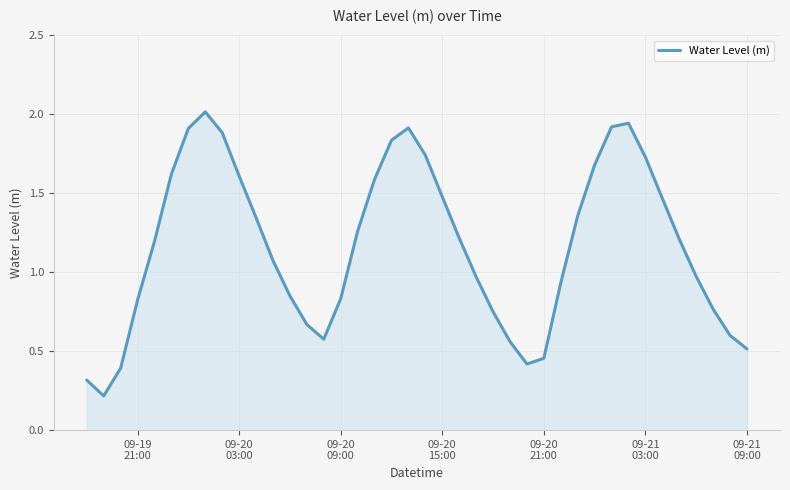

How many lines are shown in the chart?

1